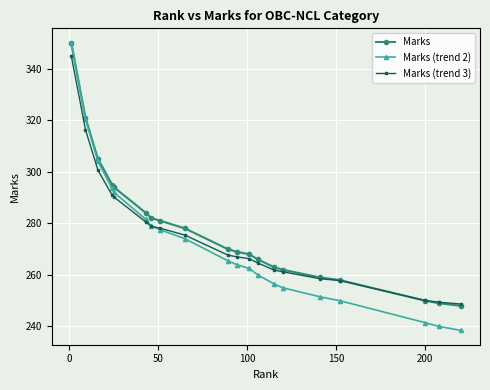

What is the value of the Marks point at the 14th from the left?

263.0